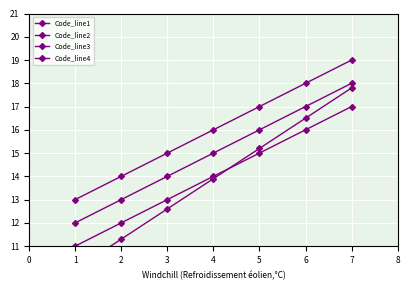

Is it true that Code_line3 equals 31.2 at 7?

False